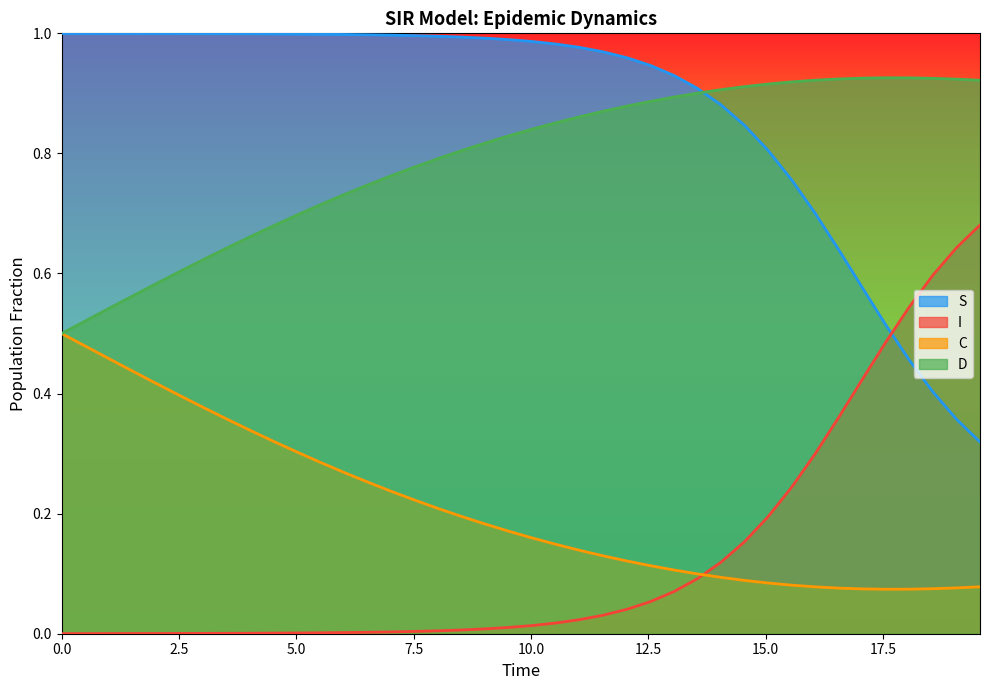

True or false: S and C intersect in this chart.

False